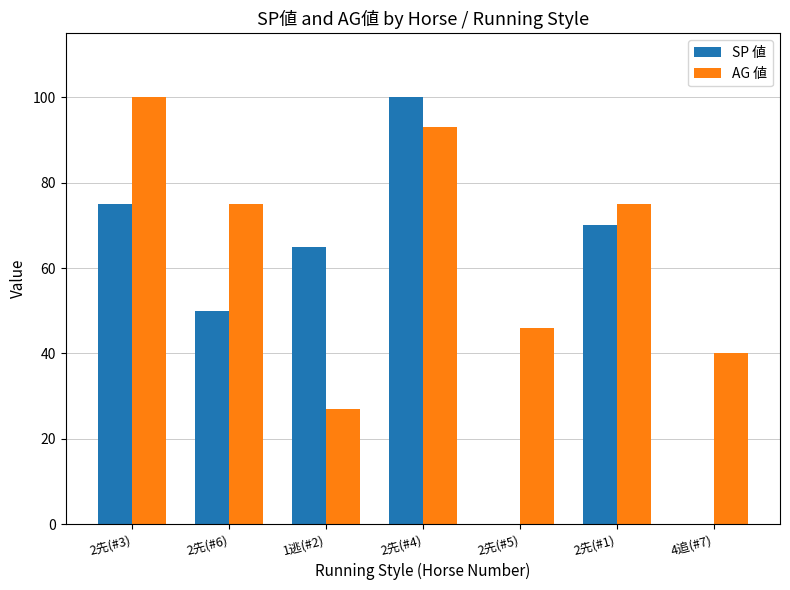

What is the total value across all series at 2先(#5)?

46